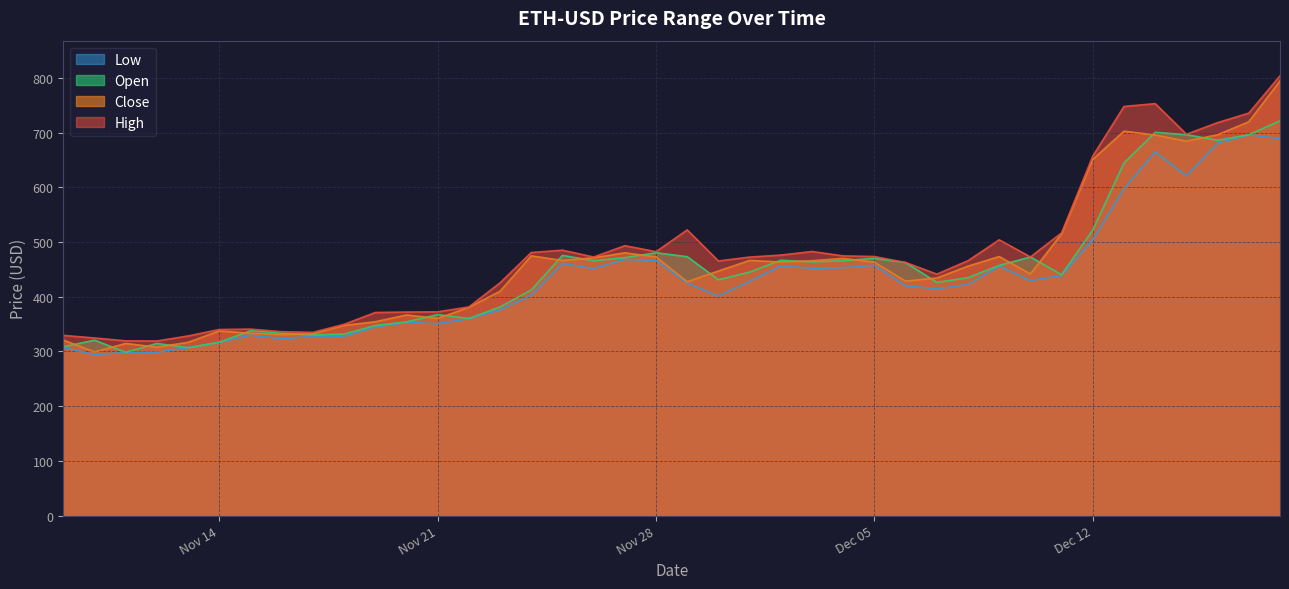

Reading left to right, list all the values displayed in this chart.

ETH-USD_High: 329.5	324.7	319.5	319.2	328.4	340.2	340.9	336.2	335.0	349.6	371.3	372.1	372.5	381.4	425.5	481.0	485.2	472.7	493.4	482.5	522.3	465.5	472.6	476.2	482.8	474.8	473.6	462.7	441.4	466.1	504.1	472.8	517.0	657.3	748.0	753.1	697.1	718.4	735.8	803.9
ETH-USD_Close: 320.9	299.3	314.7	307.9	316.7	337.6	333.4	330.9	332.4	347.6	354.4	366.7	360.4	380.7	410.2	474.9	466.3	471.3	480.4	472.9	427.5	447.1	466.5	463.4	465.9	470.2	463.3	428.6	434.4	456.0	473.5	441.7	515.1	651.4	702.8	695.8	684.4	696.2	720.0	794.6
ETH-USD_Low: 307.1	294.5	298.2	298.5	307.0	316.8	329.8	323.6	327.5	327.7	344.7	353.3	350.7	360.1	376.1	402.8	461.1	451.6	468.5	466.3	425.1	401.2	428.3	456.7	451.9	453.3	457.7	420.2	414.4	422.4	456.3	429.5	439.1	504.5	597.8	665.0	621.1	680.8	696.2	689.2
ETH-USD_Open: 308.6	320.7	298.6	314.7	307.0	316.8	338.0	333.4	330.2	332.0	347.4	354.1	367.4	360.3	381.4	412.5	475.7	466.0	471.5	480.5	473.3	431.2	445.2	466.9	463.7	466.1	470.3	462.6	426.4	435.0	457.3	472.8	440.4	522.3	644.9	700.6	696.4	686.2	696.2	721.7